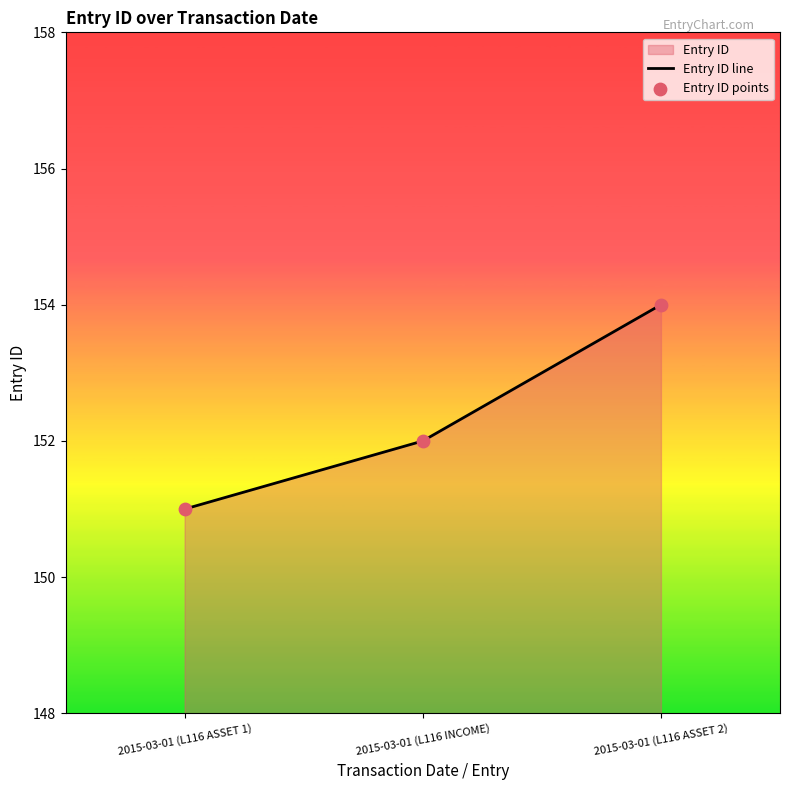

Which series reaches the maximum Y coordinate?

Entry ID line